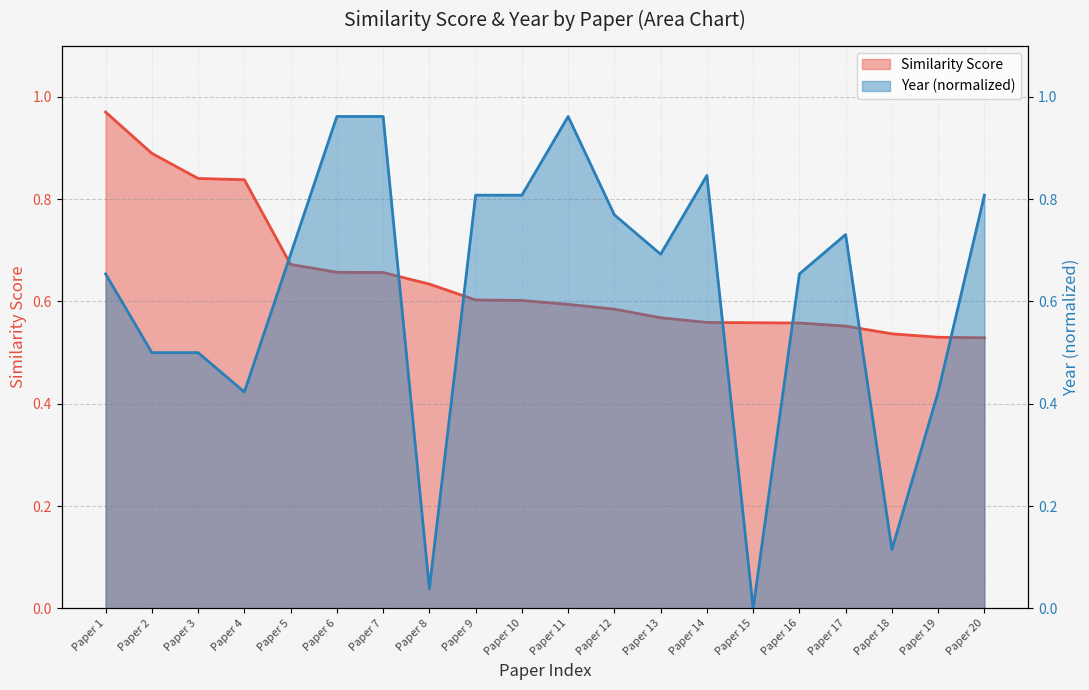

What is the total value across all series at Paper 14?

1.4